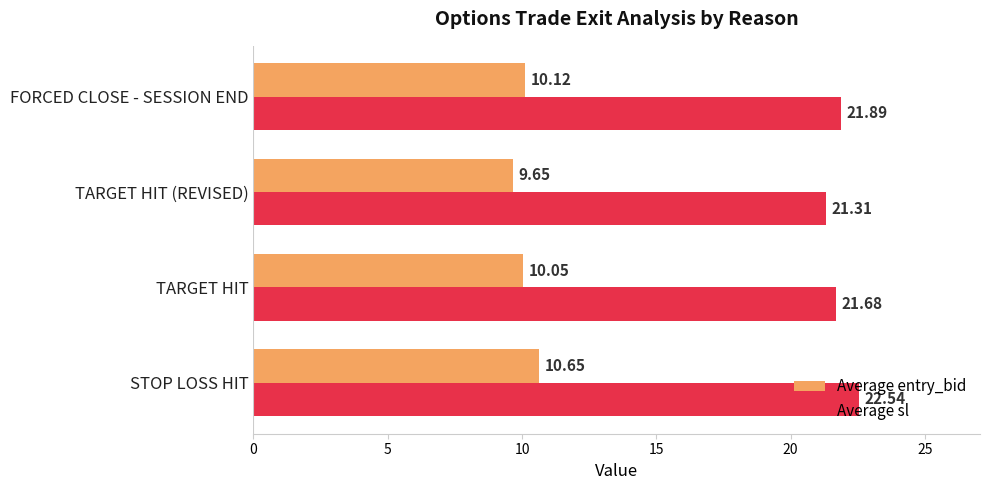

Which series has the widest spread of values?

Average sl